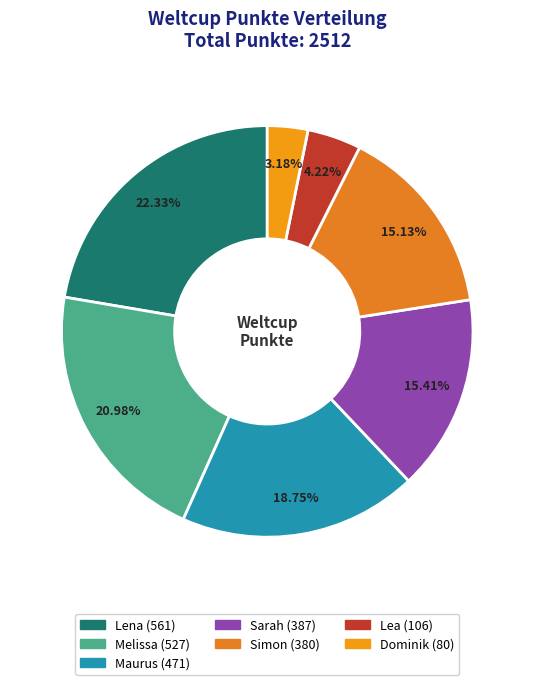

Count the number of slices in the pie.

7